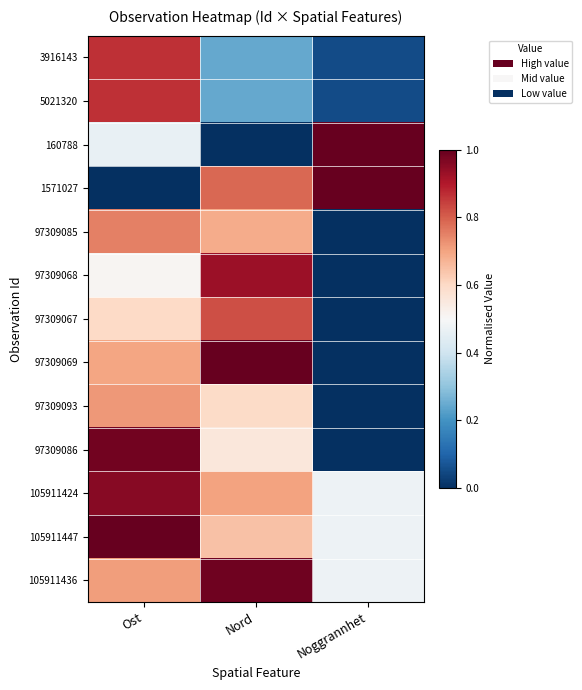

What is the difference between the highest and lowest values at Noggrannhet?

1.0